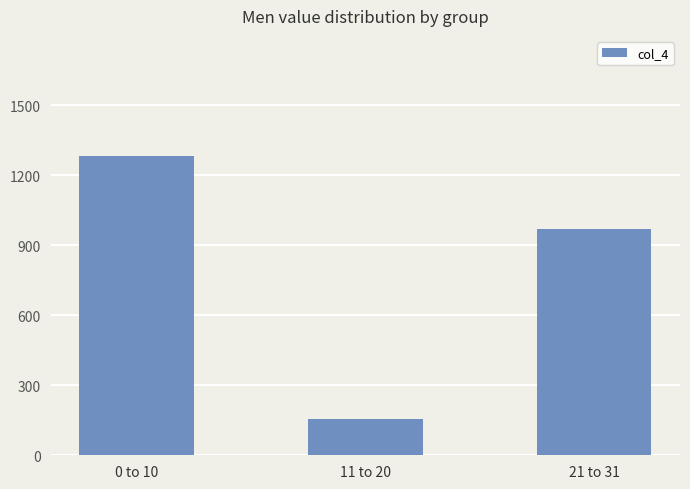

Are the bars grouped side by side (vs. stacked)?

No